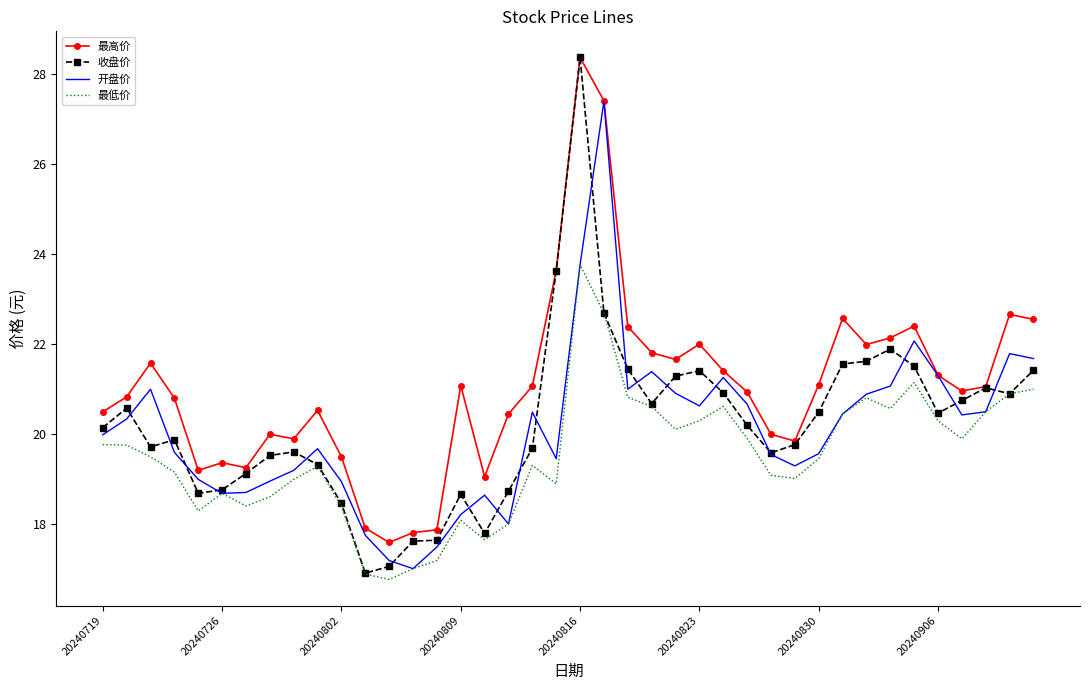

What are all the series names shown in the legend?

最高价, 收盘价, 开盘价, 最低价